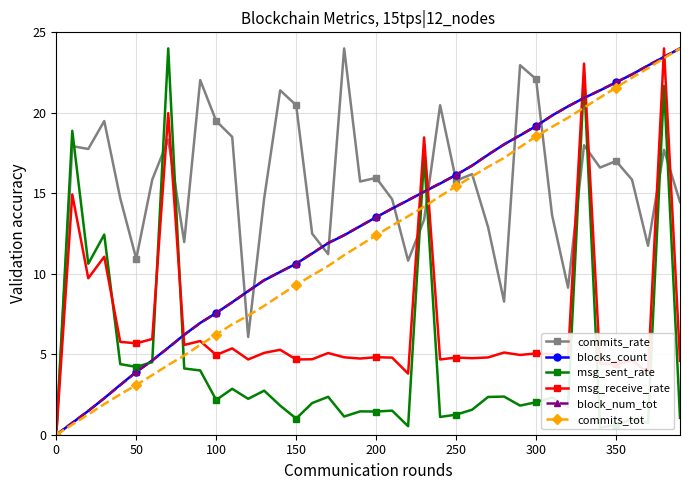

What is the value of the msg_sent_rate point at the 4th from the left?

12.4